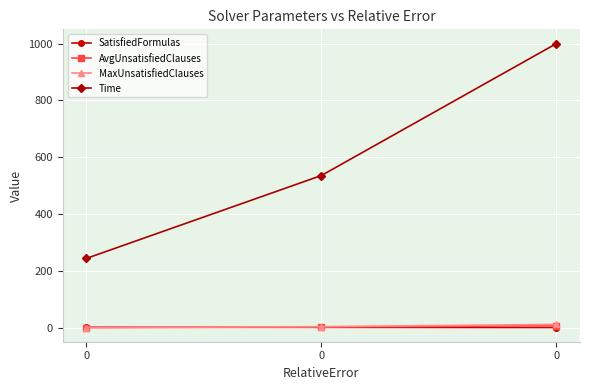

Is this an area chart (filled region under the line)?

No